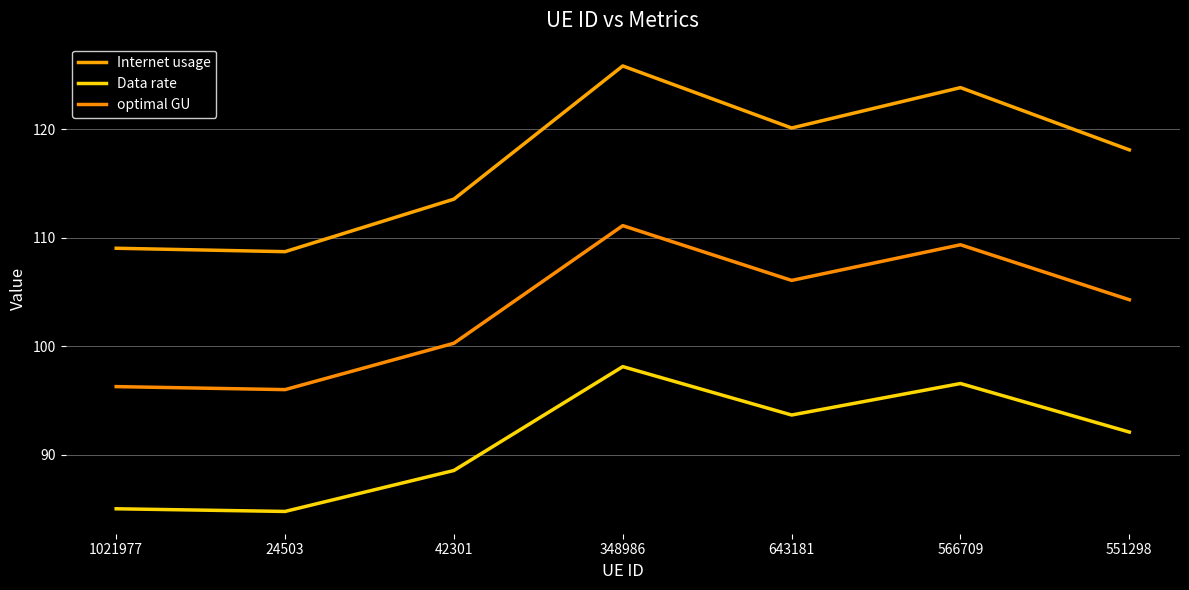

What are all the series names shown in the legend?

Internet usage, Data rate, optimal GU